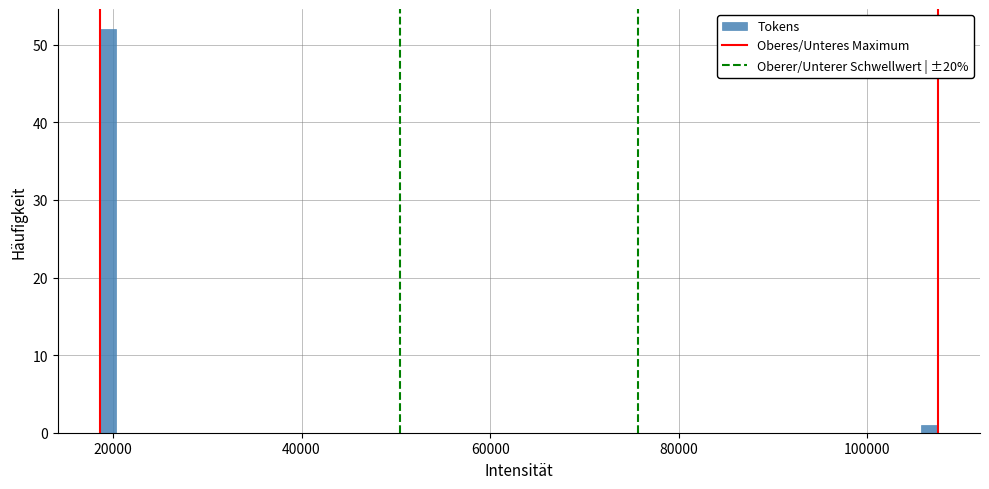

Around what value on the x-axis is the tallest bar? Give the approximate position of its centre, as read against the axis.

20000